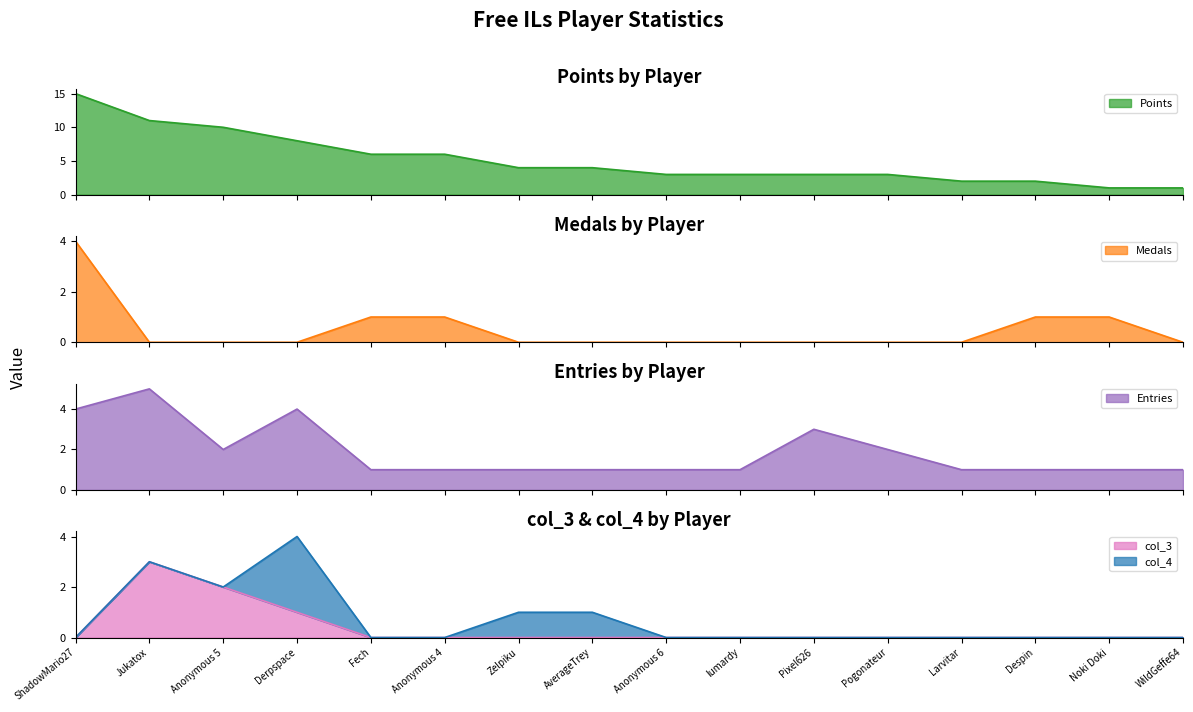

What is the maximum value for Points?

15